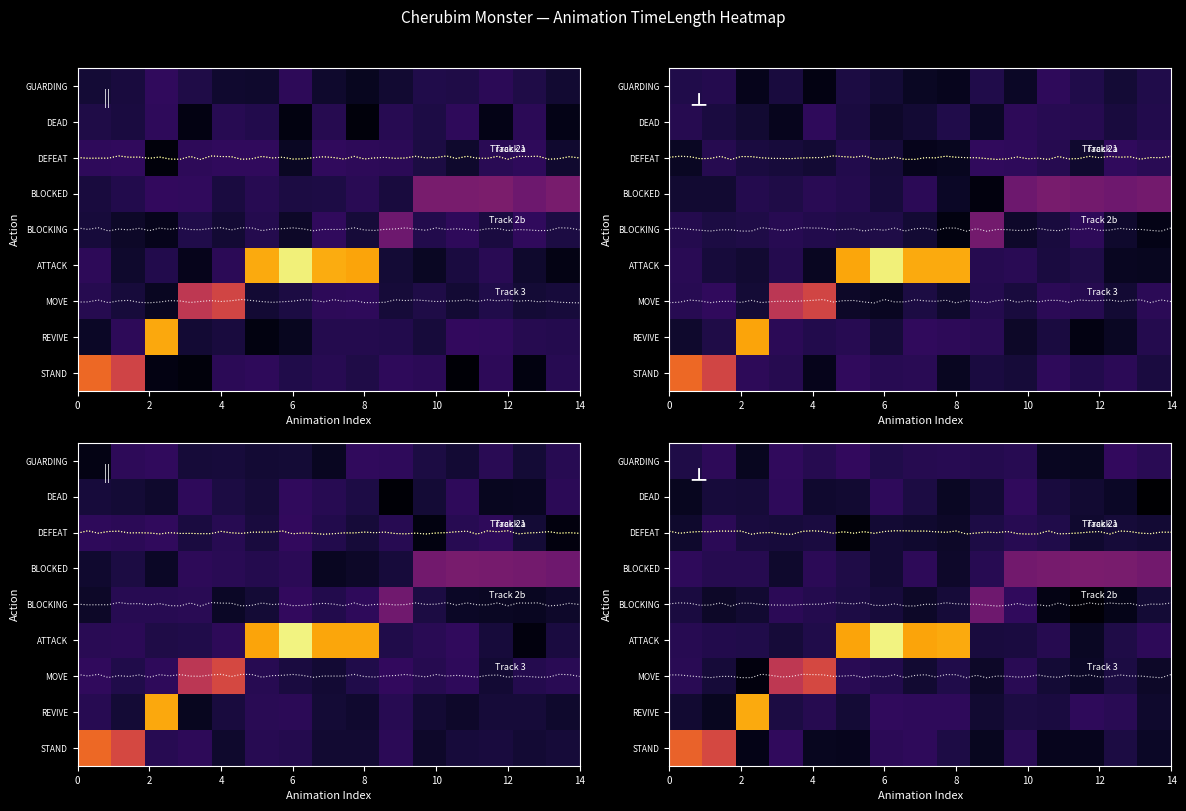

At which label does MOVE reach its peak?

4